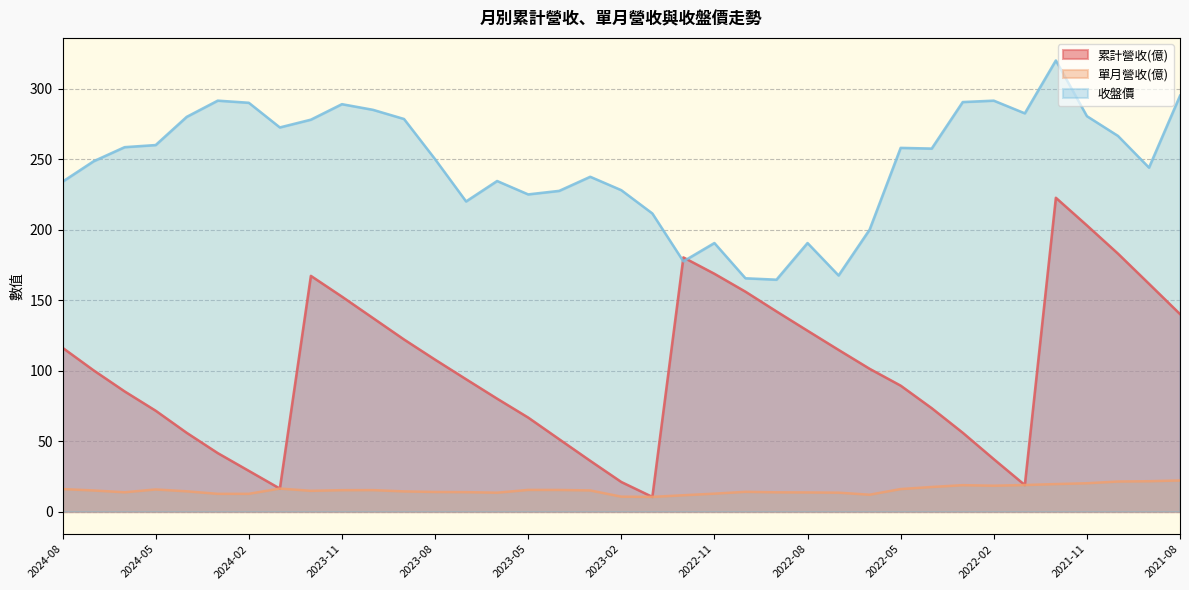

Count the number of categories in the chart.

37